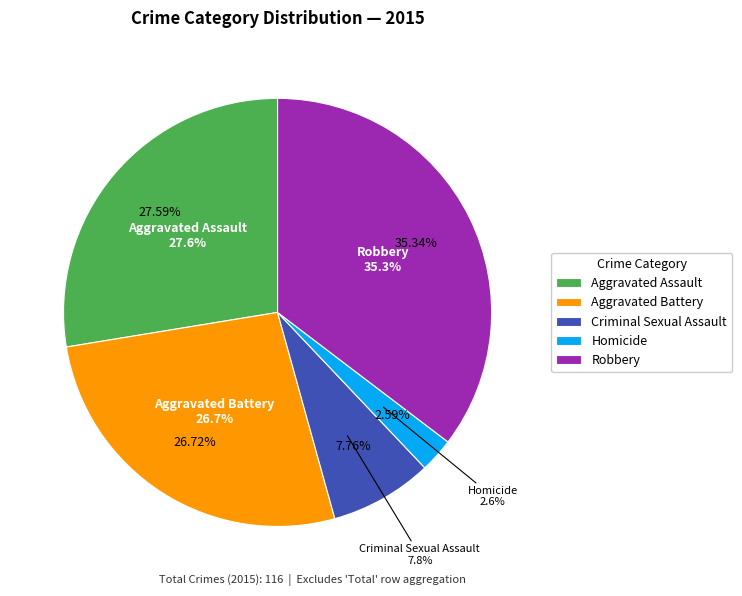

Rank the categories by value from highest to lowest.

Robbery, Aggravated Assault, Aggravated Battery, Criminal Sexual Assault, Homicide